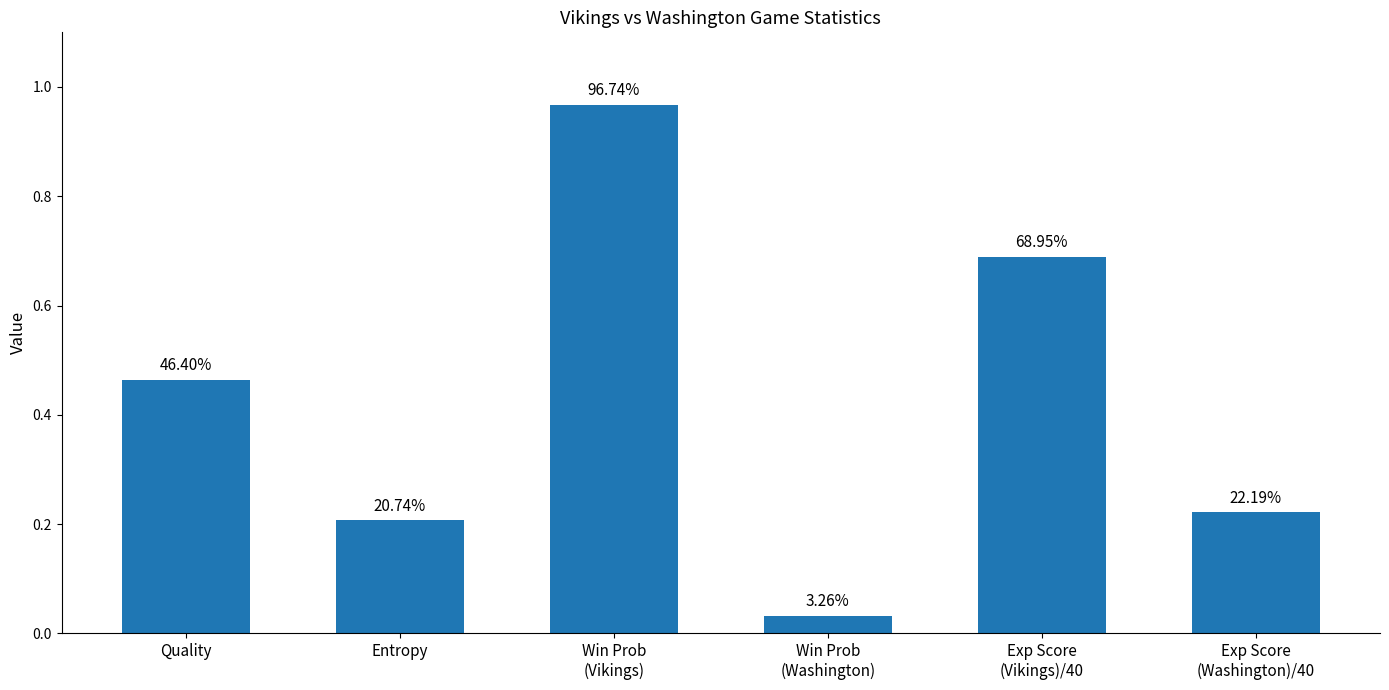

The value at Quality is 0.5. True or false?

True